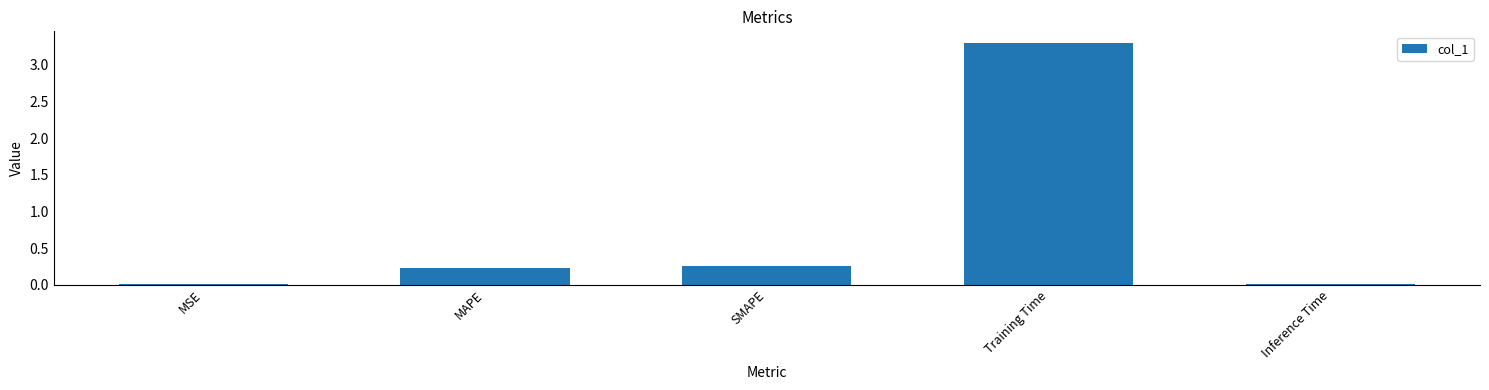

Are the bars horizontal?

No